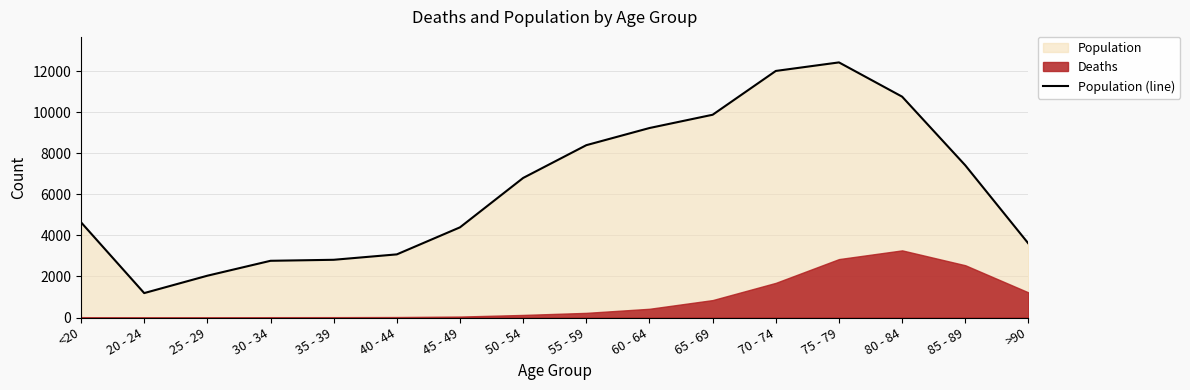

Is it true that the value at 75 - 79 is 12434?

True